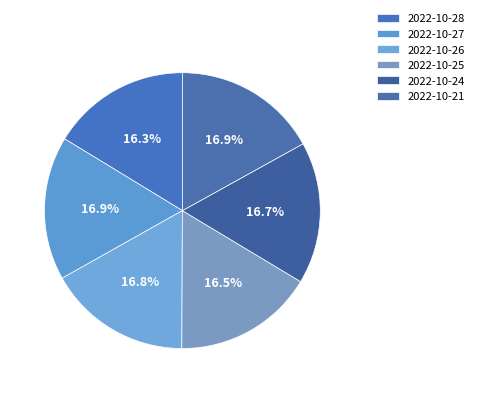

Rank the categories by value from lowest to highest.

2022-10-28, 2022-10-25, 2022-10-24, 2022-10-26, 2022-10-27, 2022-10-21